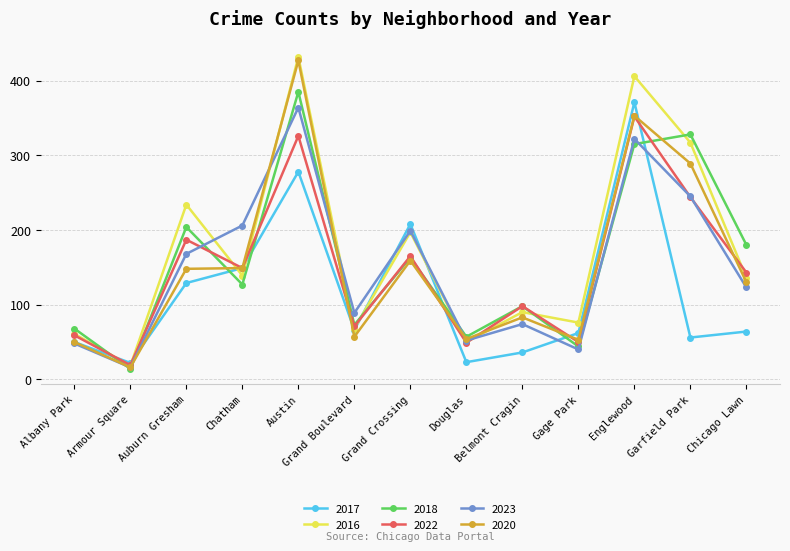

Which series changed the most between Albany Park and Grand Boulevard?

2023